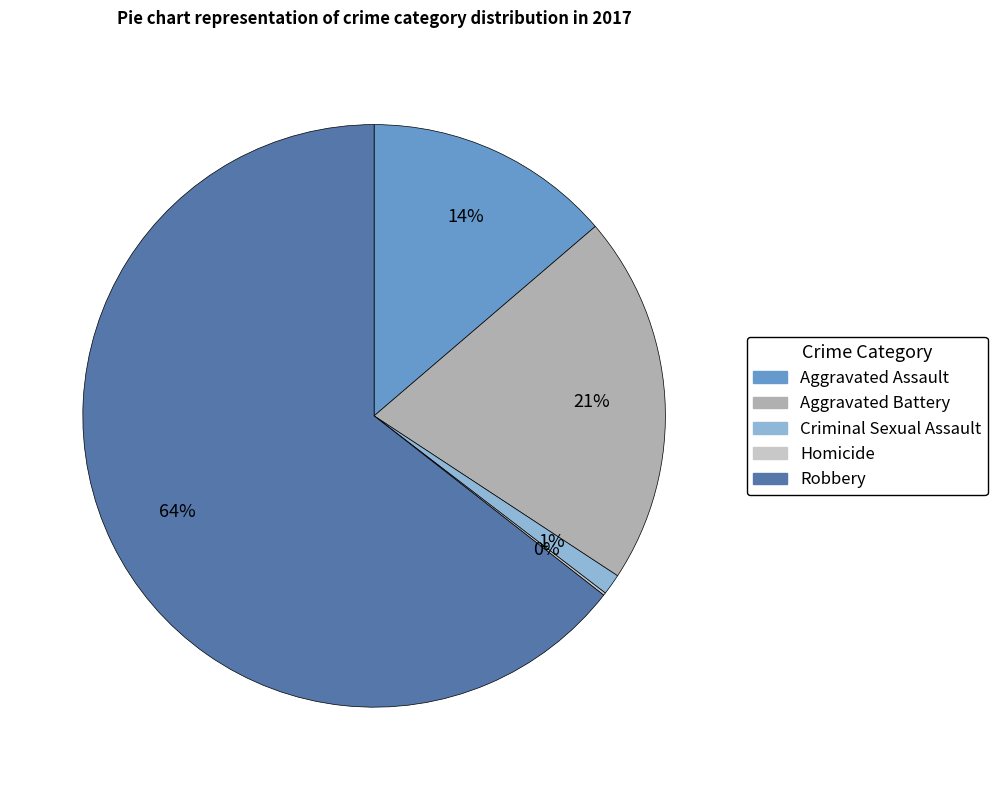

What is the largest slice in the pie chart?

Robbery